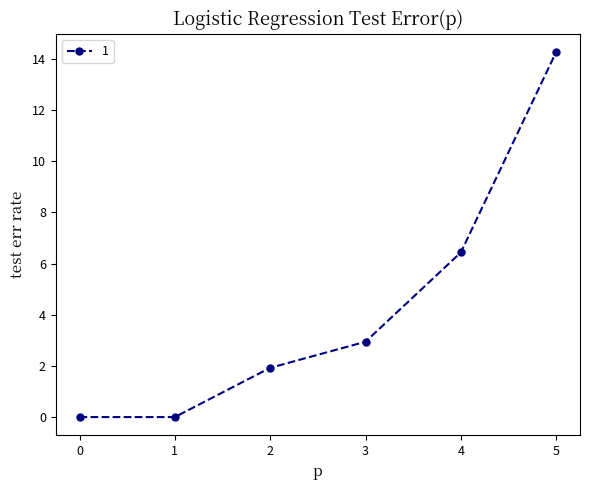

What is the difference between the values at 0 and 5?

14.3